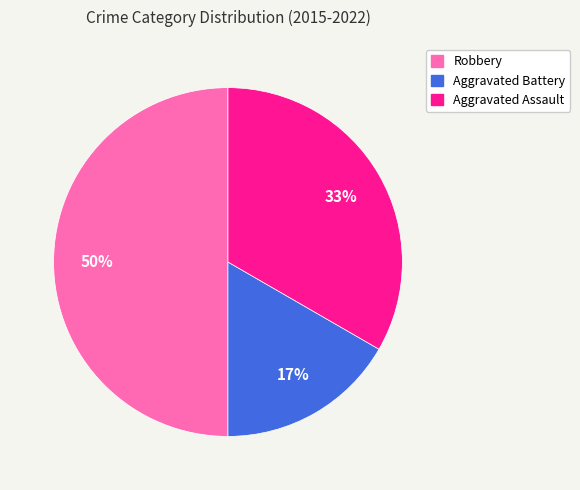

To the nearest percent, what portion does Aggravated Battery represent?

17%